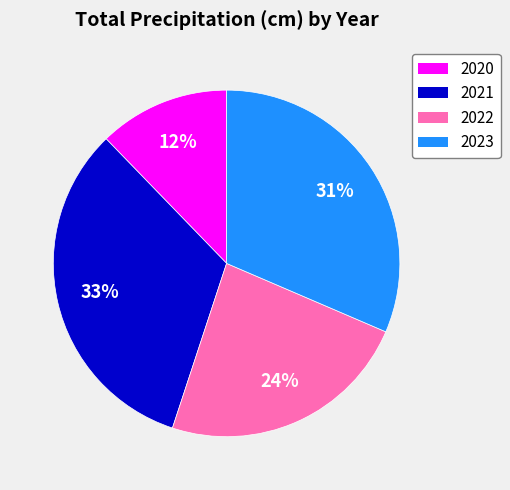

Rank the categories by value from lowest to highest.

2020, 2022, 2023, 2021